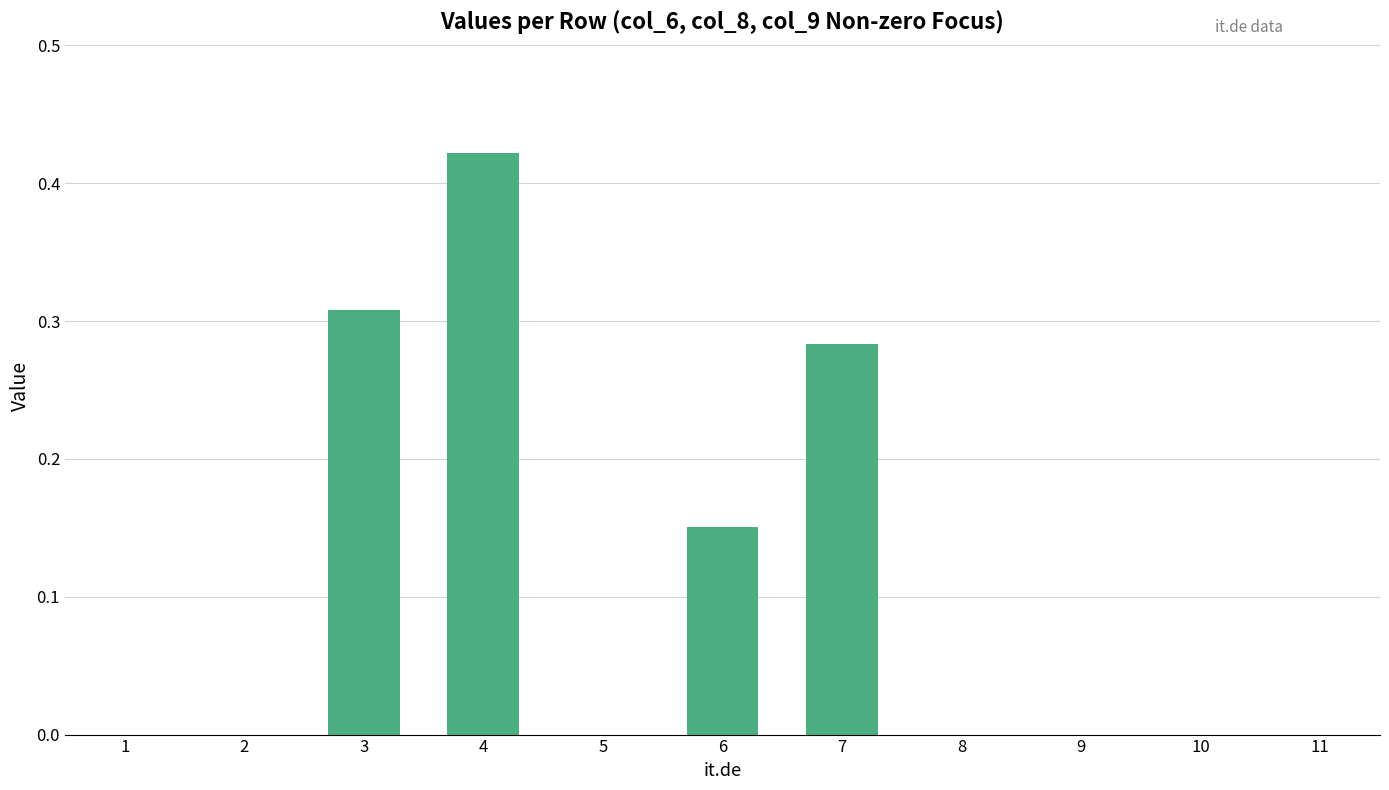

The chart shows a value of 0.0 at 1. True or false?

True